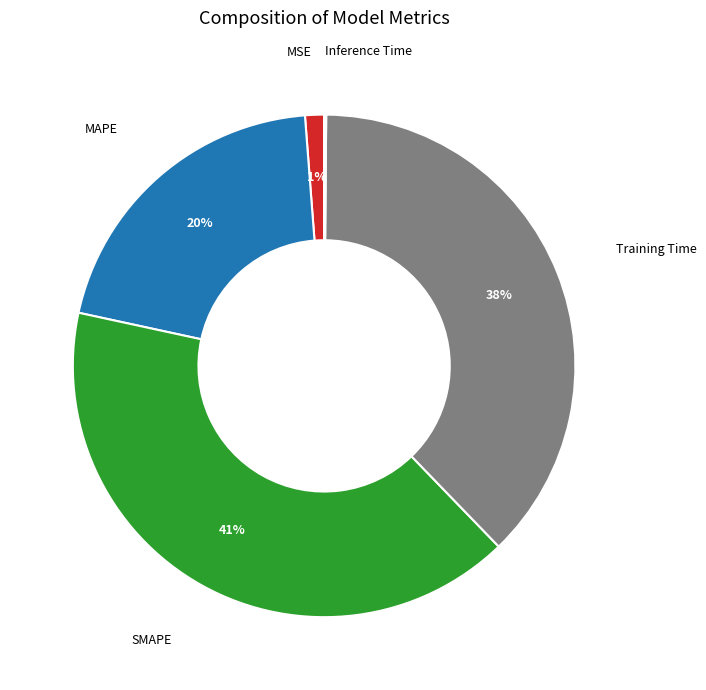

To the nearest percent, what is the average slice percentage?

20%